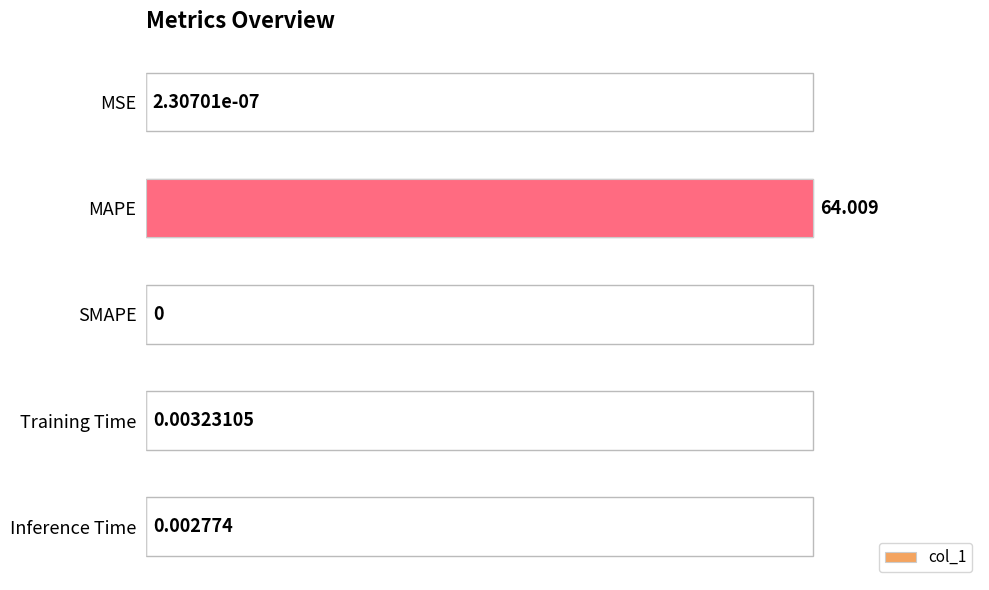

Between Inference Time and MSE, which is larger?

Inference Time